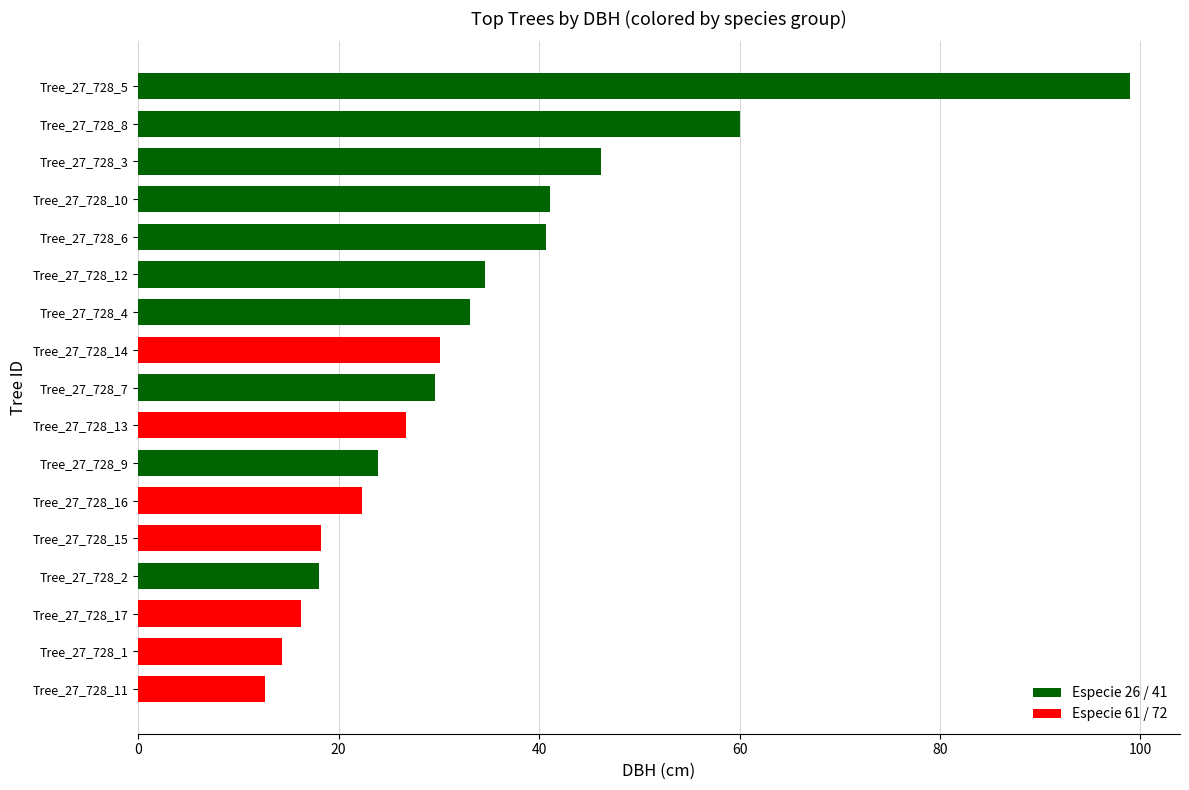

What is the difference between the maximum and minimum values?

86.3